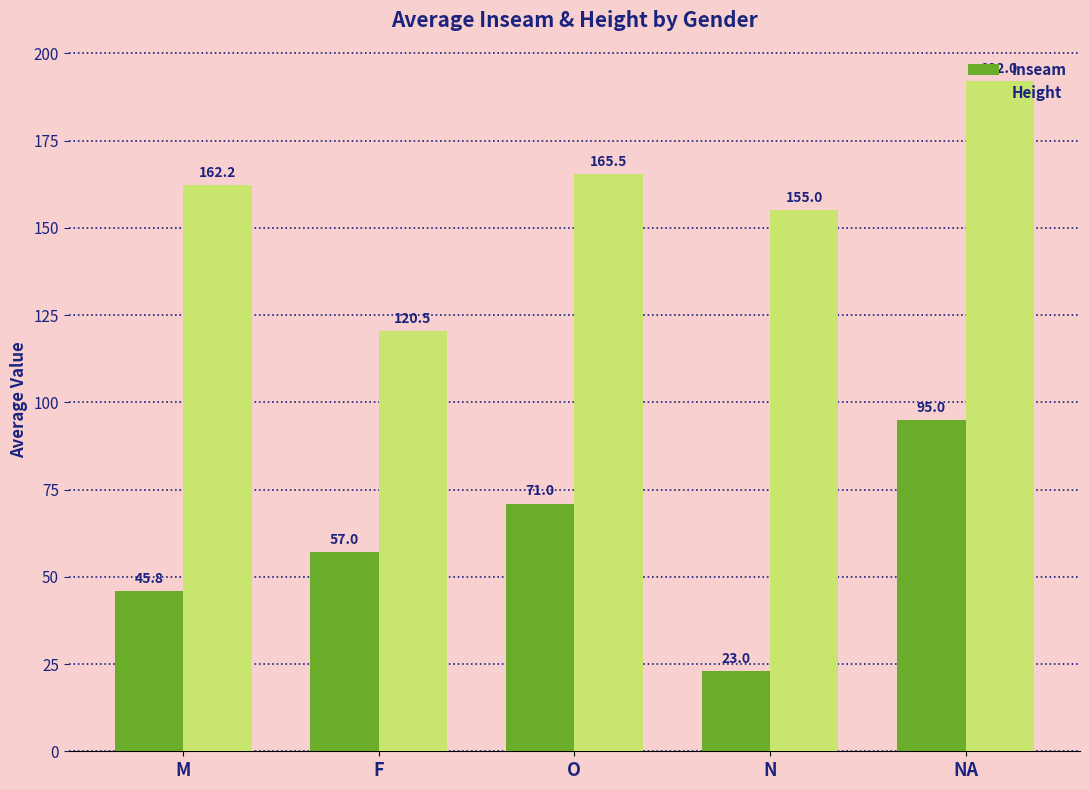

Which series has the largest total across all categories?

Height